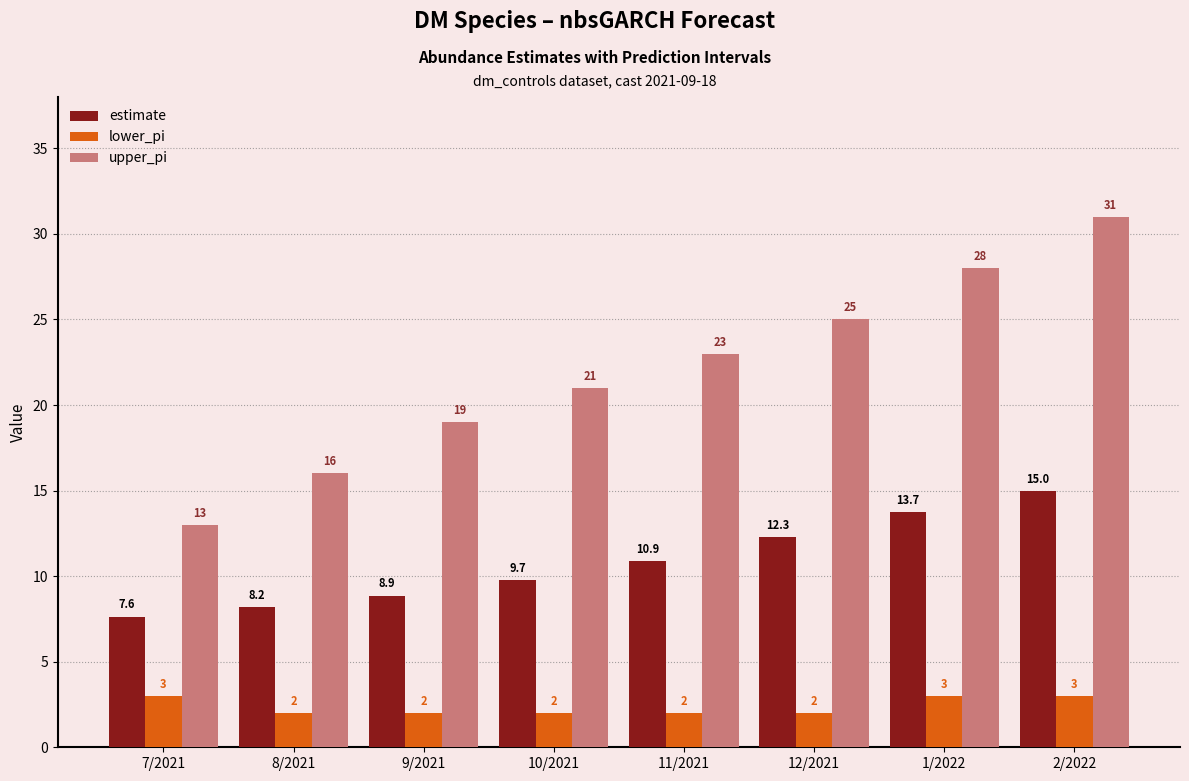

Reading left to right, what are all the values shown in this chart?

estimate: 7/2021=7.6	8/2021=8.2	9/2021=8.9	10/2021=9.7	11/2021=10.9	12/2021=12.3	1/2022=13.7	2/2022=15.0
lower_pi: 7/2021=3.0	8/2021=2.0	9/2021=2.0	10/2021=2.0	11/2021=2.0	12/2021=2.0	1/2022=3.0	2/2022=3.0
upper_pi: 7/2021=13.0	8/2021=16.0	9/2021=19.0	10/2021=21.0	11/2021=23.0	12/2021=25.0	1/2022=28.0	2/2022=31.0